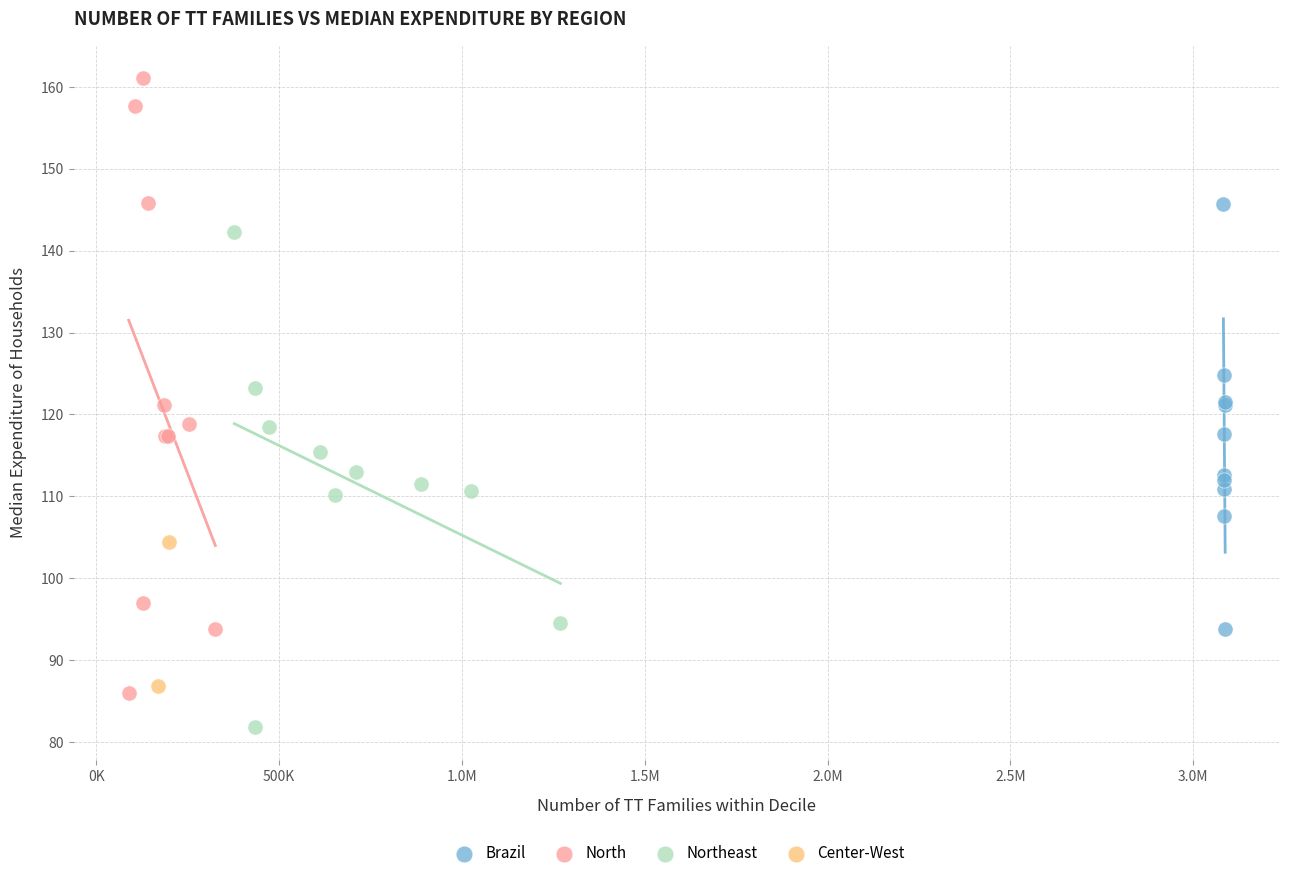

What are all the series names shown in the legend?

Brazil, North, Northeast, Center-West